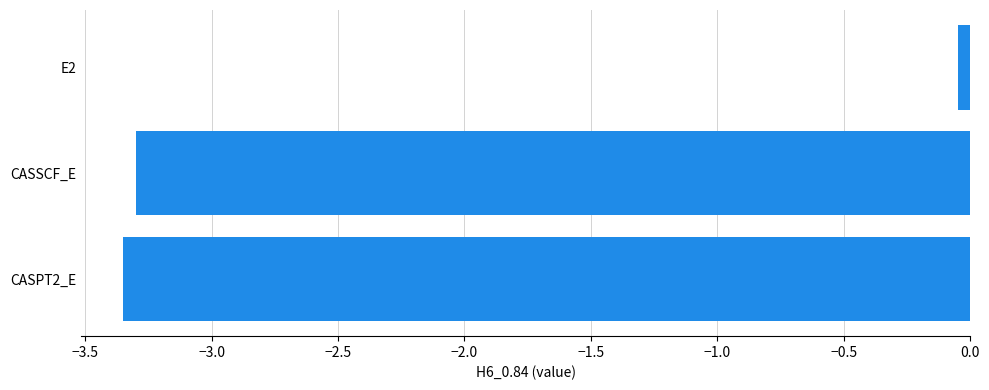

Which label corresponds to the largest value in the chart?

E2